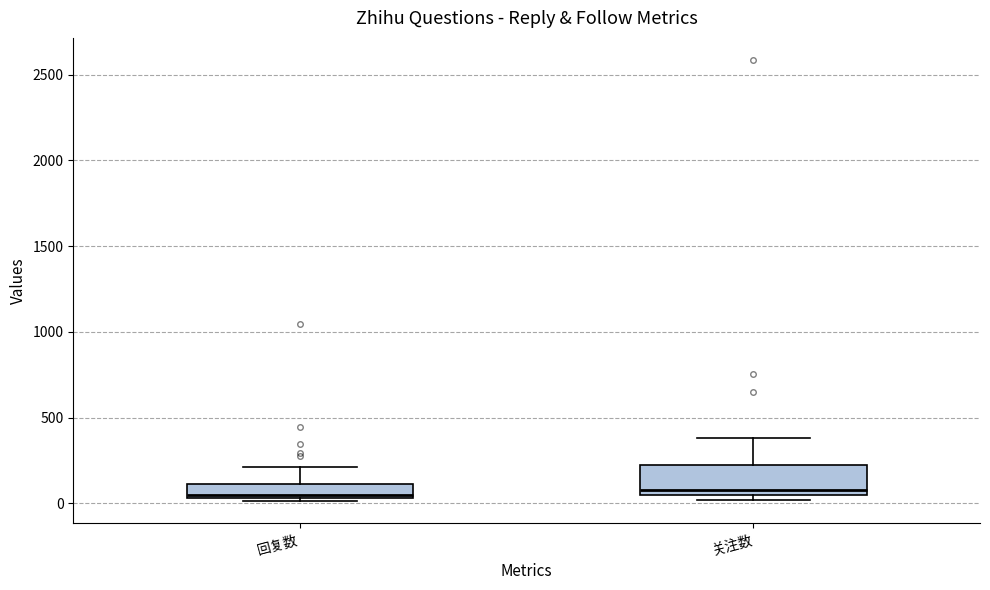

Reading left to right, transcribe this box plot: for each box, give where its median line is, the range the box spans, and where its two whiskers end, as read against the y-axis. The values are not printed on the chart, so give them approximately, as read against the axis.

回复数: median 50 (just above the box's lower edge), box 50 to 100, whiskers 0 to 200
关注数: median 100, box 50 to 200, whiskers 0 to 400